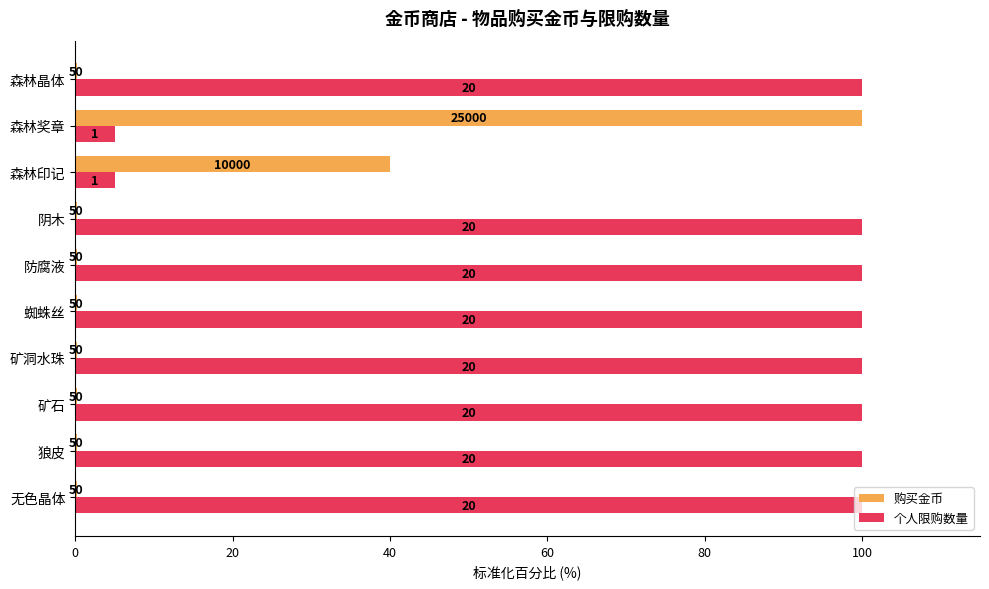

List the series in order of their overall mean, lowest first.

购买金币, 个人限购数量